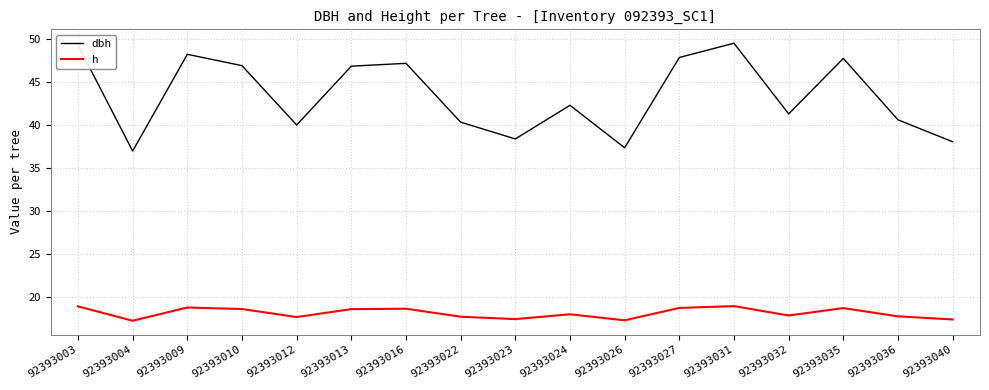

The value of h at 92393026 is 17.2. True or false?

True